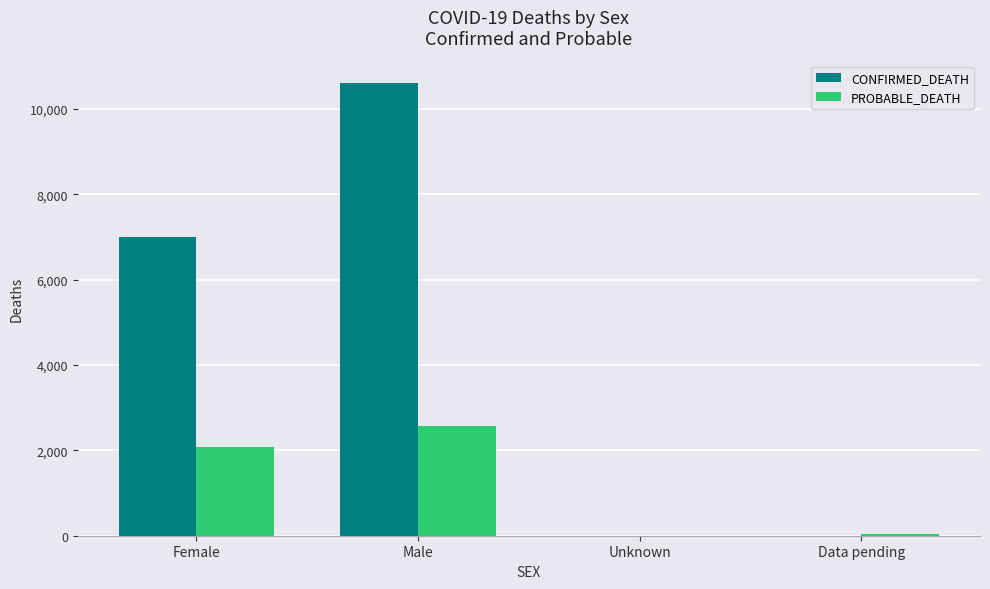

Count the number of data series in this chart.

2